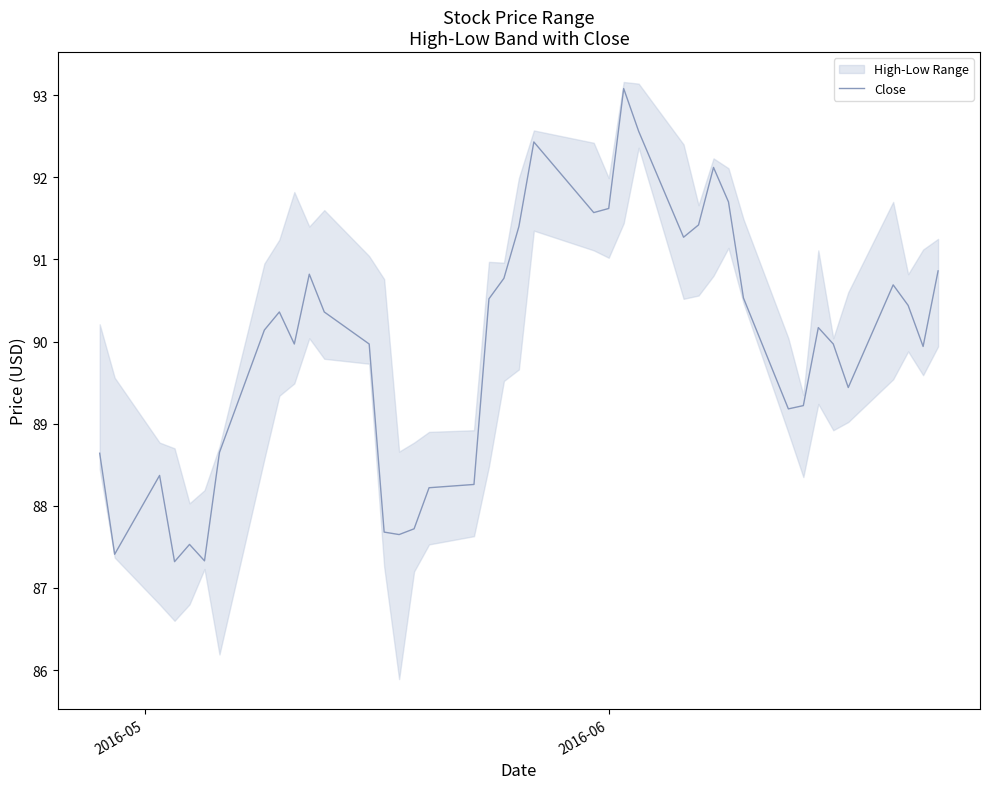

What is the smallest value displayed?

87.3